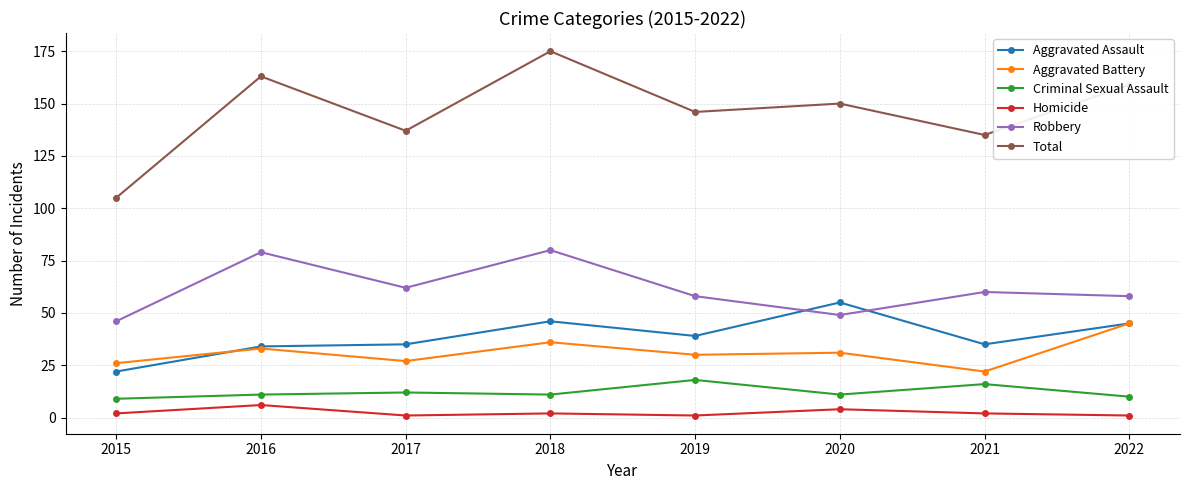

What is the sum of all Aggravated Battery values?

250